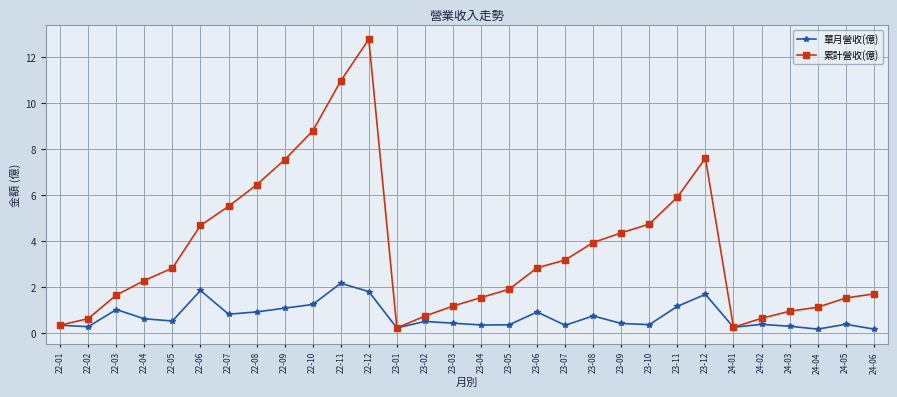

How many interior local valleys does the 累計營收(億) series have?

2